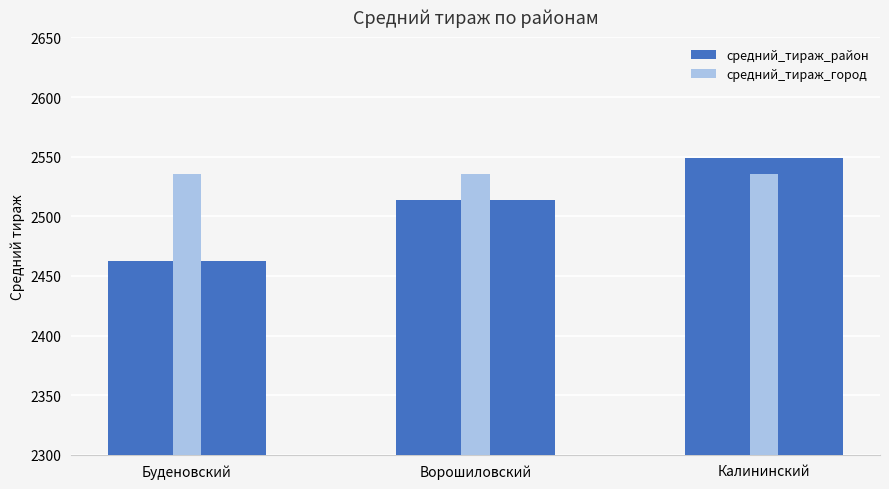

Rank the categories by средний_тираж_район value from lowest to highest.

Буденовский, Ворошиловский, Калининский